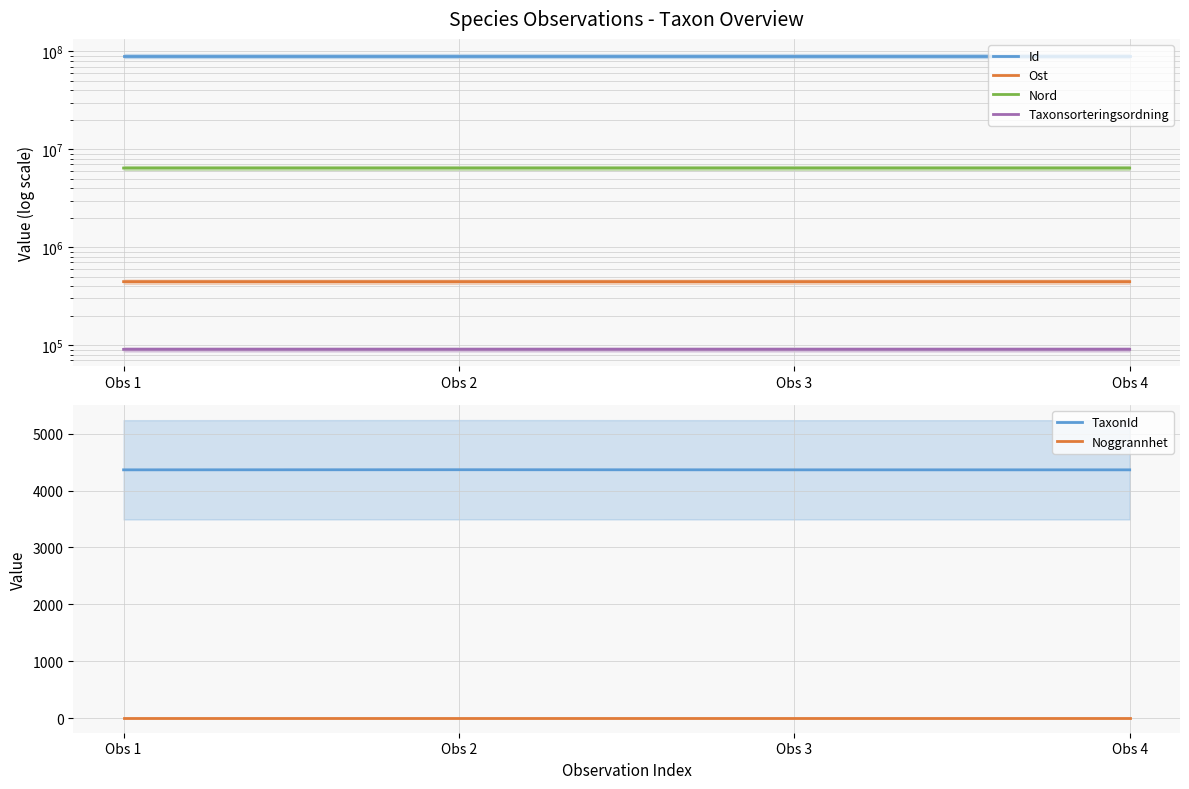

Which has a higher value, Obs 2 or Obs 4?

Obs 2